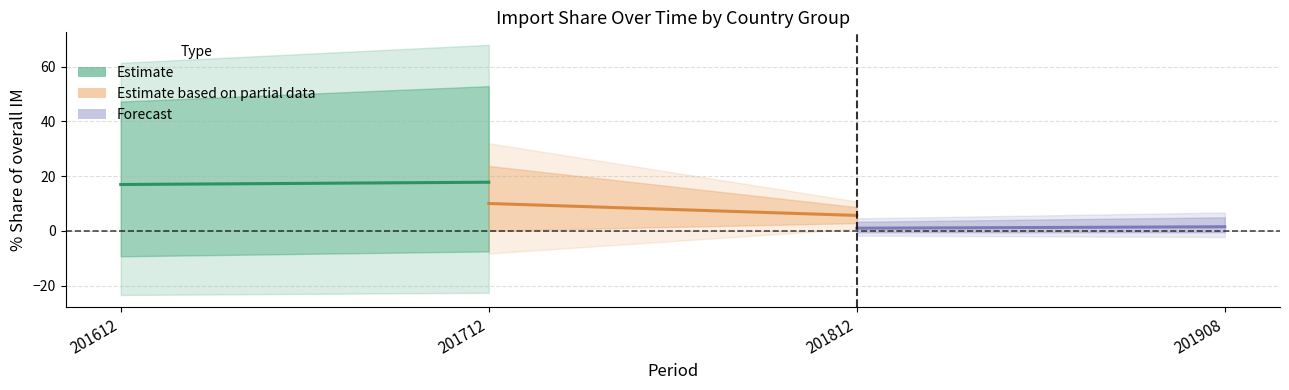

True or false: Estimate has a value of 27.0 at 201712.

False